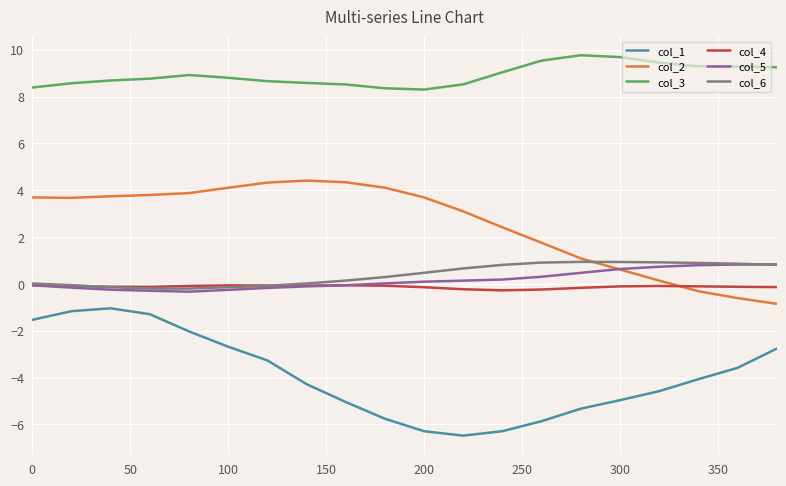

True or false: col_3 and col_6 intersect in this chart.

False